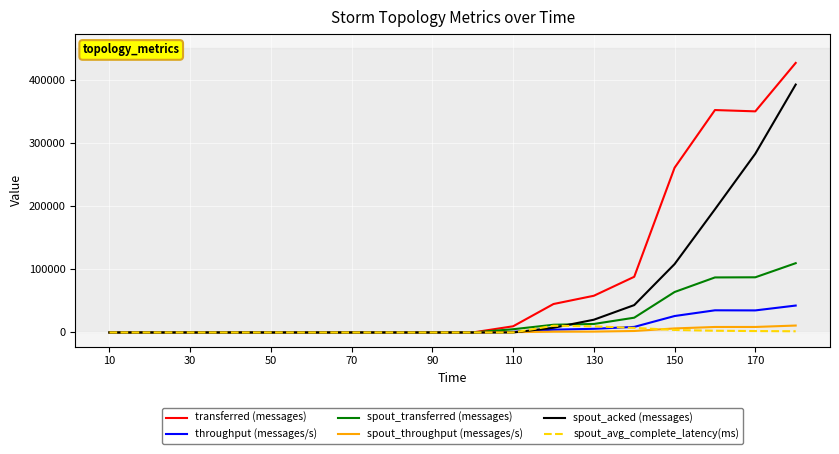

What are all the series names shown in the legend?

transferred (messages), throughput (messages/s), spout_transferred (messages), spout_throughput (messages/s), spout_acked (messages), spout_avg_complete_latency(ms)